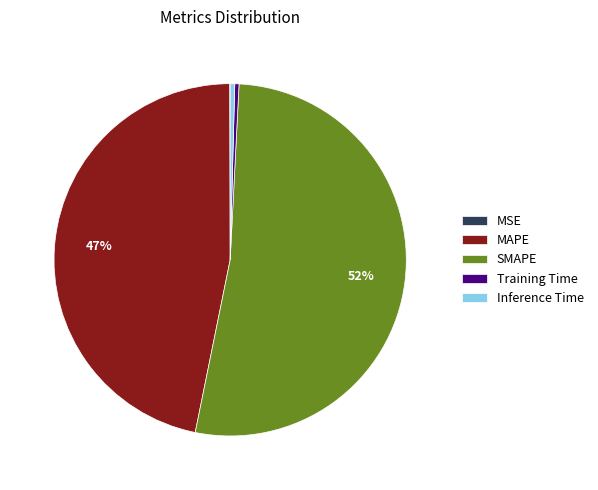

To the nearest percent, what portion does MAPE represent?

47%